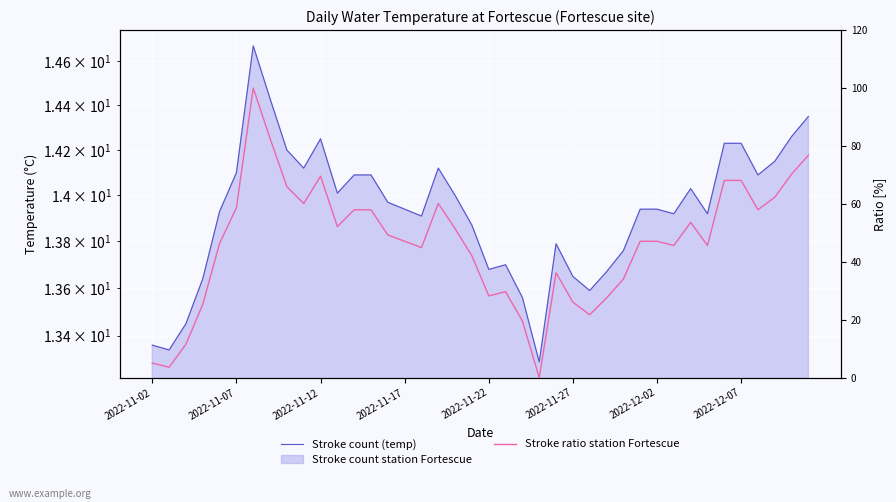

Does the chart display data point markers on the line(s)?

No